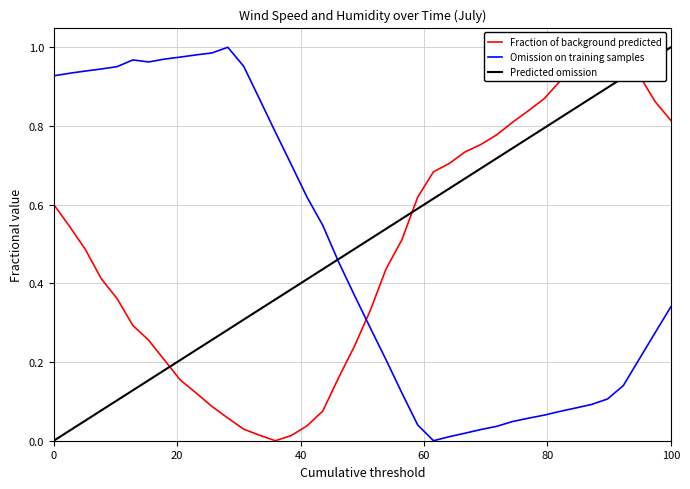

At which label does Predicted omission reach its peak?

100